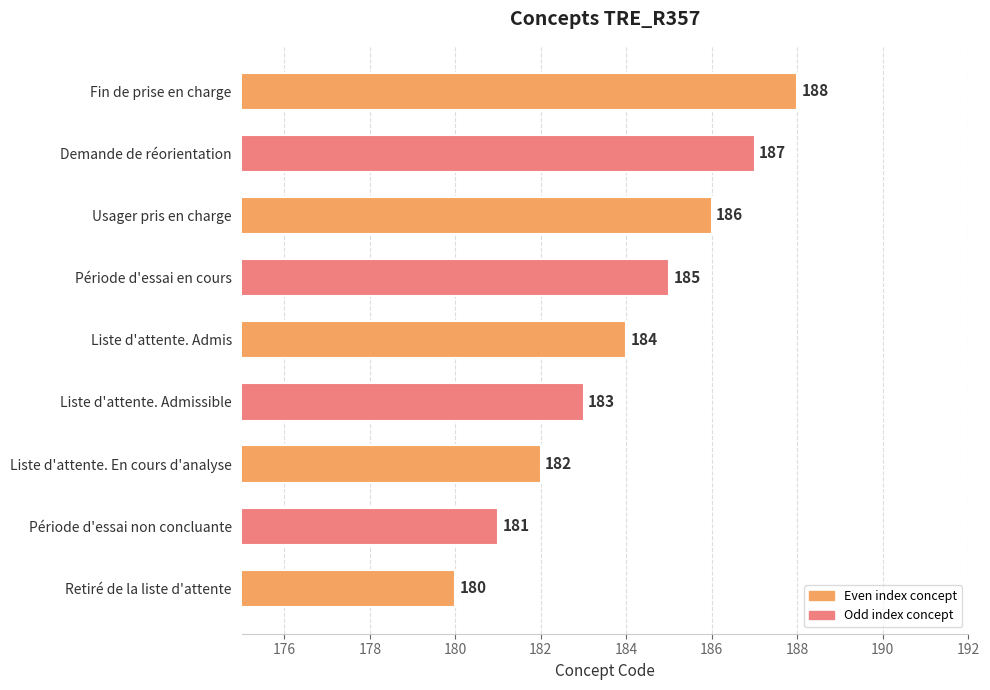

List the labels in order of value, largest first.

Fin de prise en charge, Demande de réorientation, Usager pris en charge, Période d'essai en cours, Liste d'attente. Admis, Liste d'attente. Admissible, Liste d'attente. En cours d'analyse, Période d'essai non concluante, Retiré de la liste d'attente